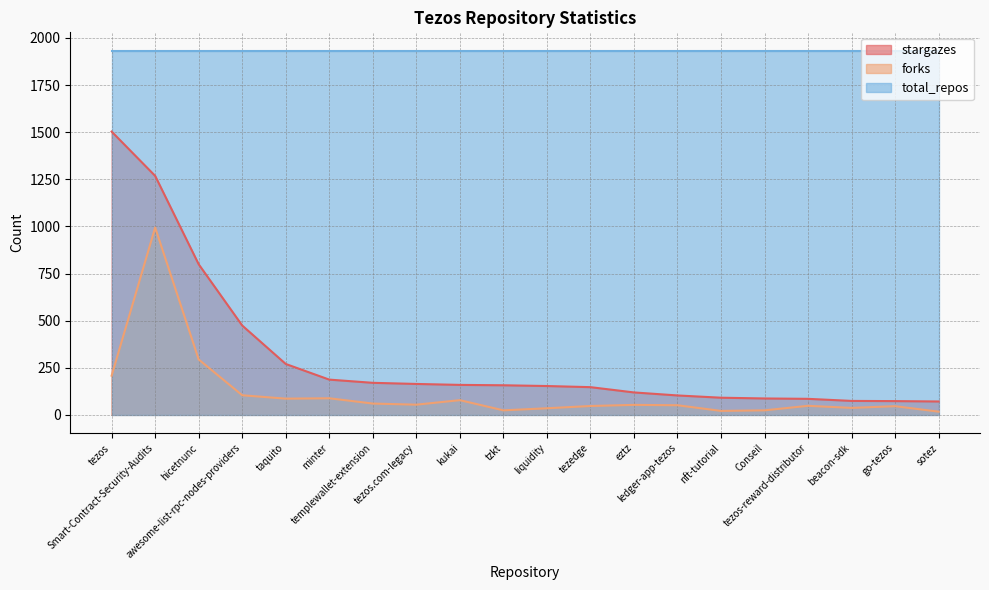

True or false: stargazes and forks intersect in this chart.

False